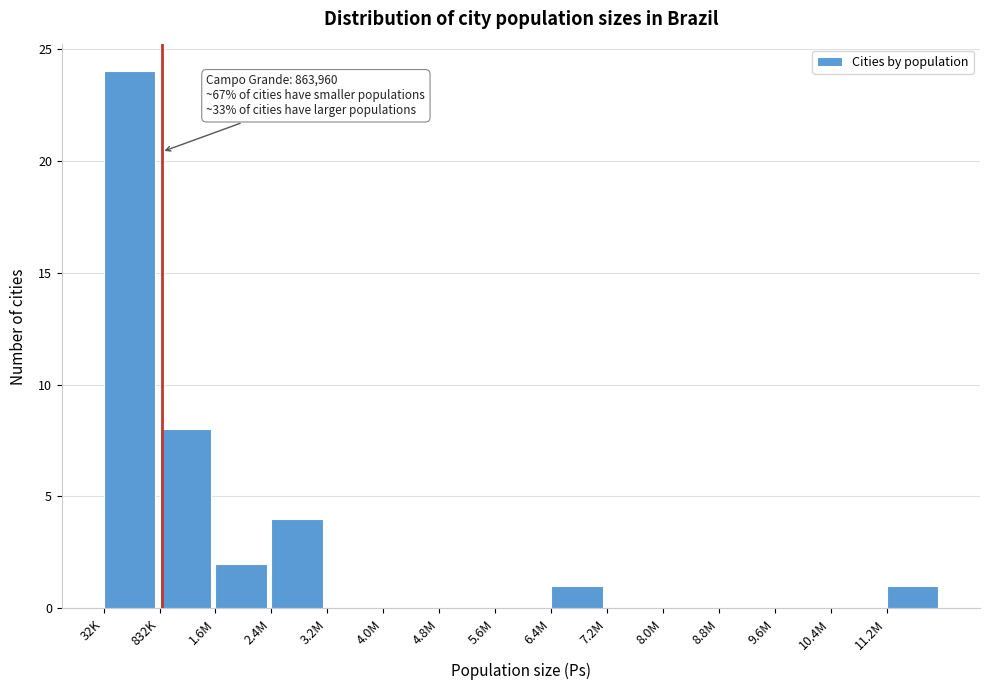

Reading left to right, extract all data points from this chart.

32K=24	832K=8	1.6M=2	2.4M=4	3.2M=0	4.0M=0	4.8M=0	5.6M=0	6.4M=1	7.2M=0	8.0M=0	8.8M=0	9.6M=0	10.4M=0	11.2M=1